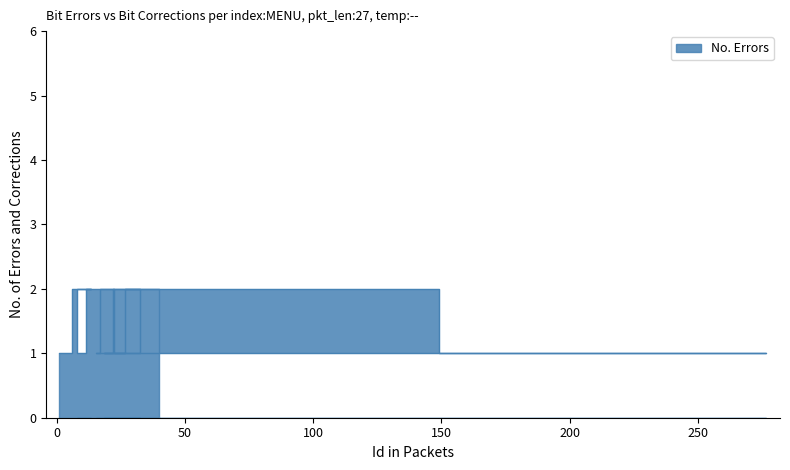

How many interior local valleys (lower than both neighbors) does the data have?

1